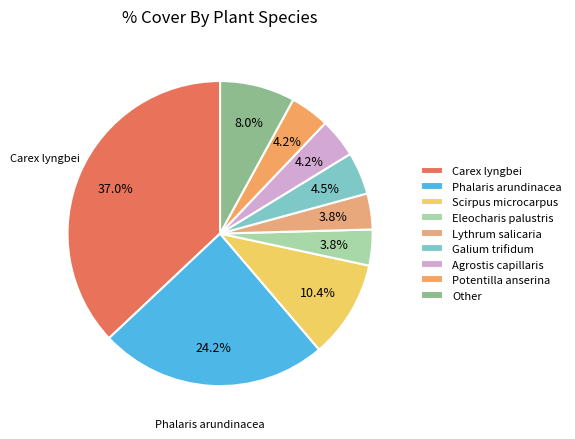

Count the number of slices in the pie.

9